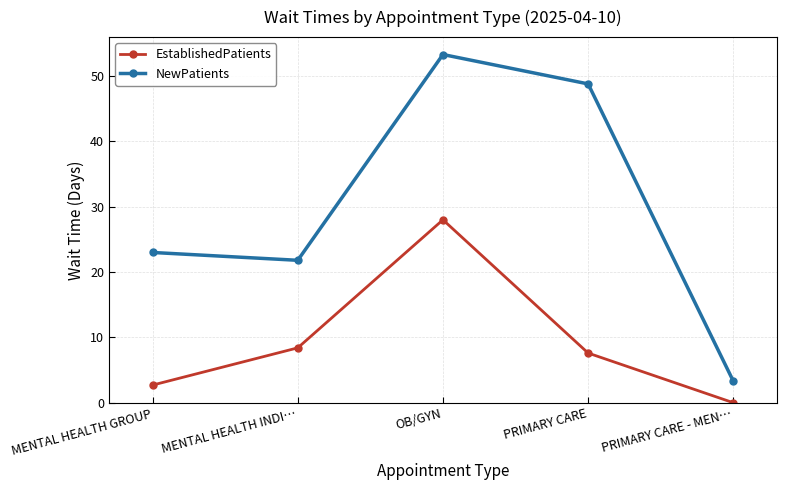

Reading left to right, transcribe all the data shown in this chart.

EstablishedPatients: MENTAL HEALTH GROUP=2.7	MENTAL HEALTH INDI…=8.4	OB/GYN=28.0	PRIMARY CARE=7.6	PRIMARY CARE - MEN…=0.0
NewPatients: MENTAL HEALTH GROUP=23.0	MENTAL HEALTH INDI…=21.8	OB/GYN=53.3	PRIMARY CARE=48.8	PRIMARY CARE - MEN…=3.3